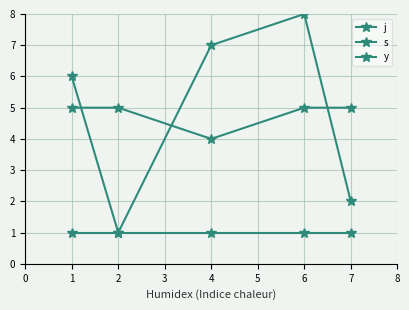

Reading left to right, list all the values displayed in this chart.

j: 1=6	2=1	4=7	6=8	7=2
s: 1=5	2=5	4=4	6=5	7=5
y: 1=1	2=1	4=1	6=1	7=1